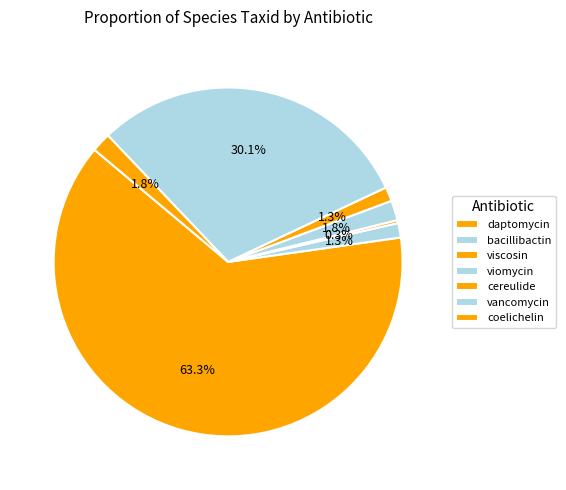

What is the majority slice?

daptomycin (Streptomyces roseosporus)